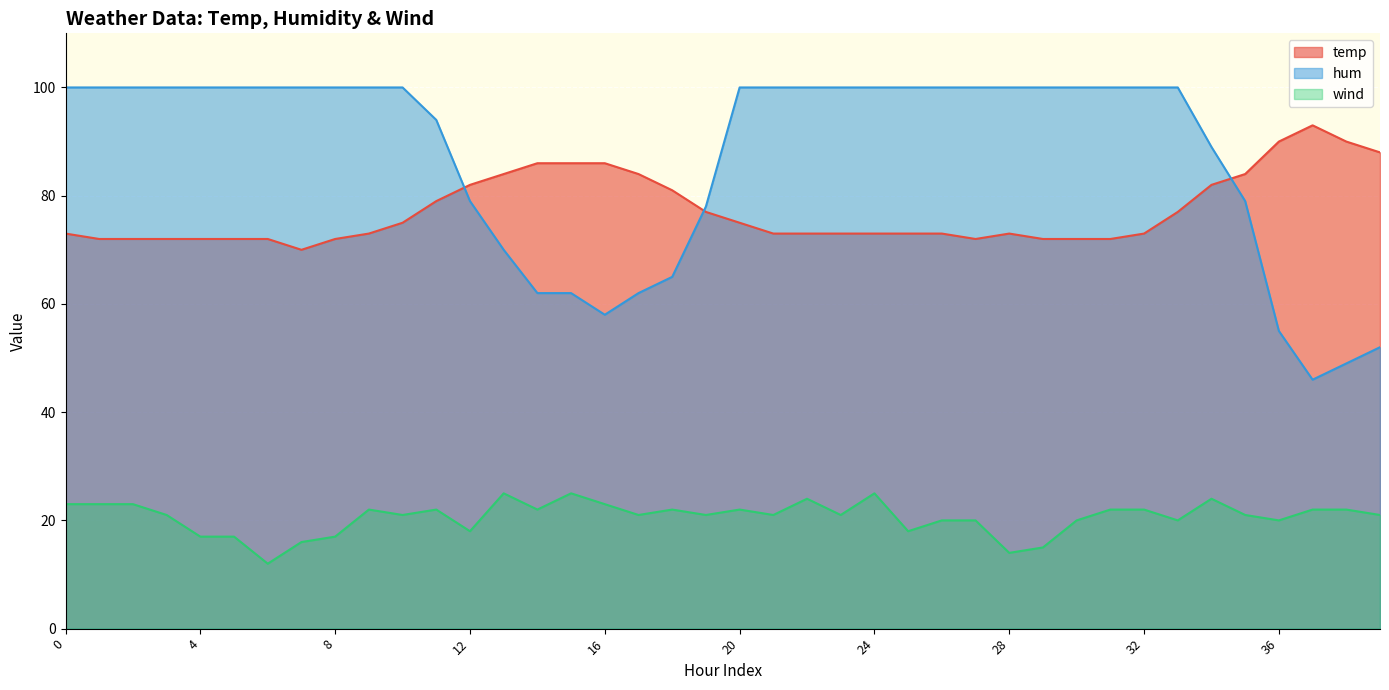

At how many categories does at least one series exceed 38?

40